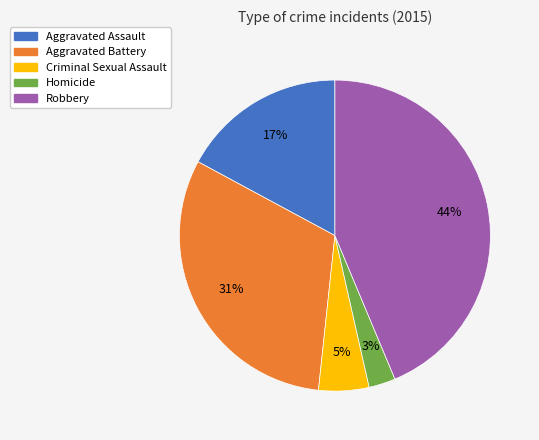

What is the ratio of the value at Robbery to the value at Aggravated Battery?

1.4